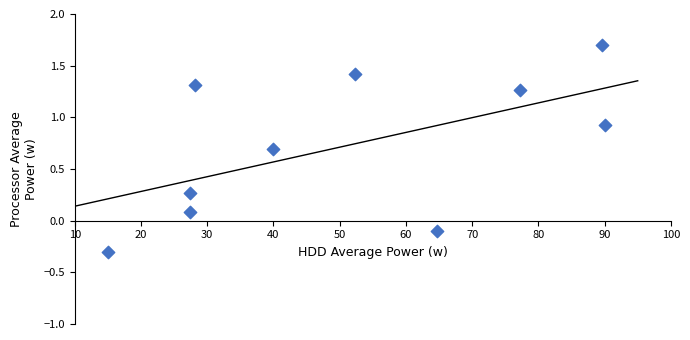

What is the range of X values (max minus min)?

75.0